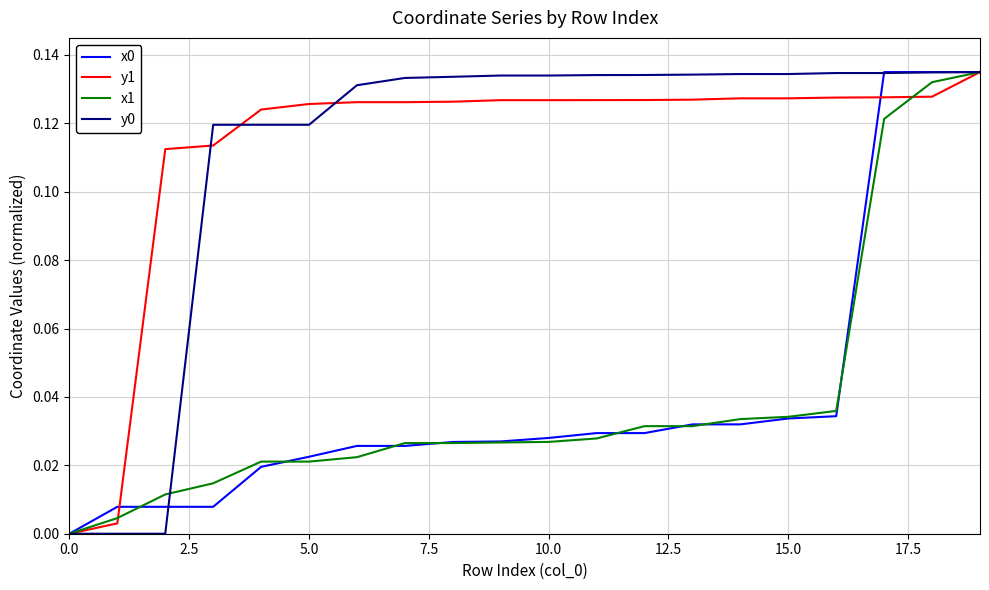

Is this an area chart (filled region under the line)?

No